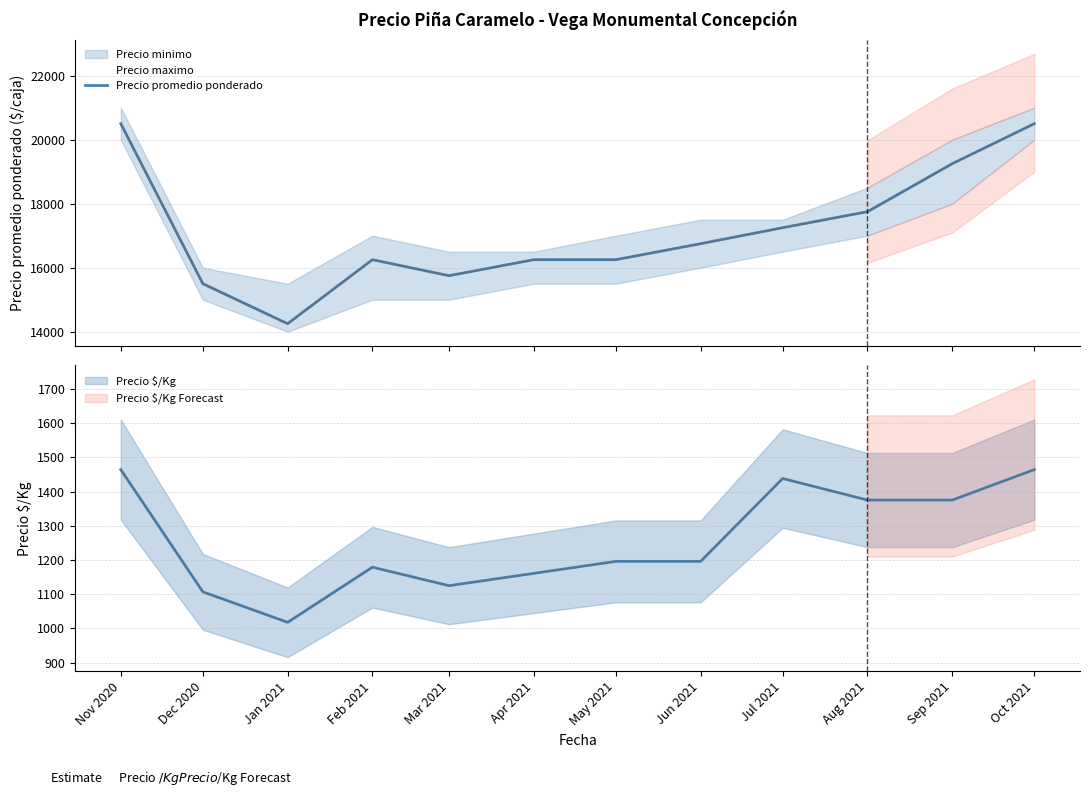

Rank the categories by value from lowest to highest.

Jan 2021, Dec 2020, Mar 2021, Feb 2021, Apr 2021, May 2021, Jun 2021, Jul 2021, Aug 2021, Sep 2021, Nov 2020, Oct 2021